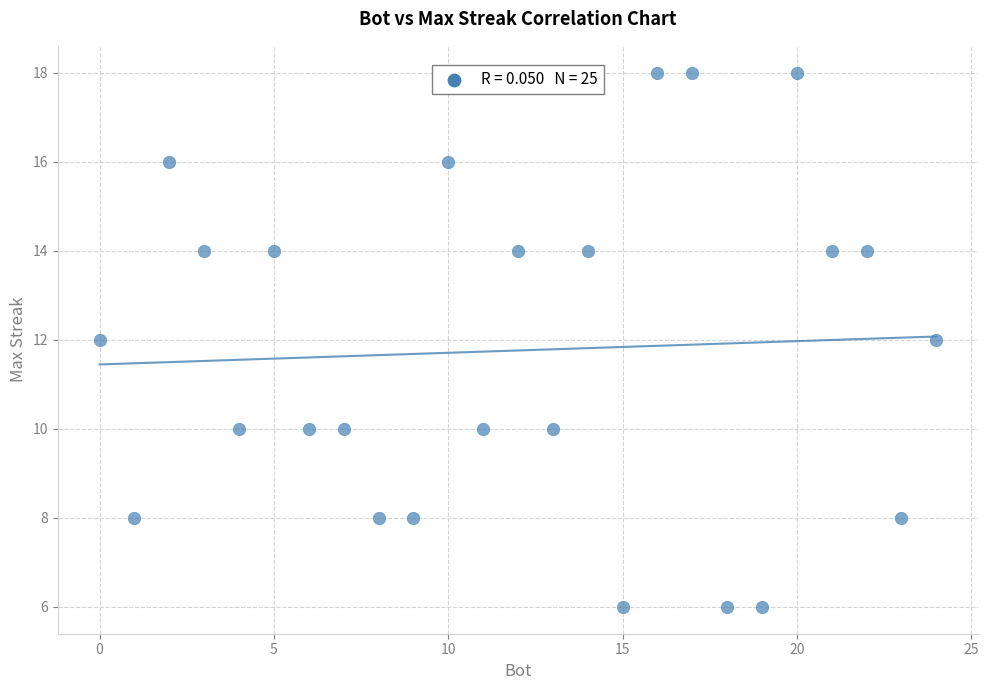

What is the range of Y values (max minus min)?

12